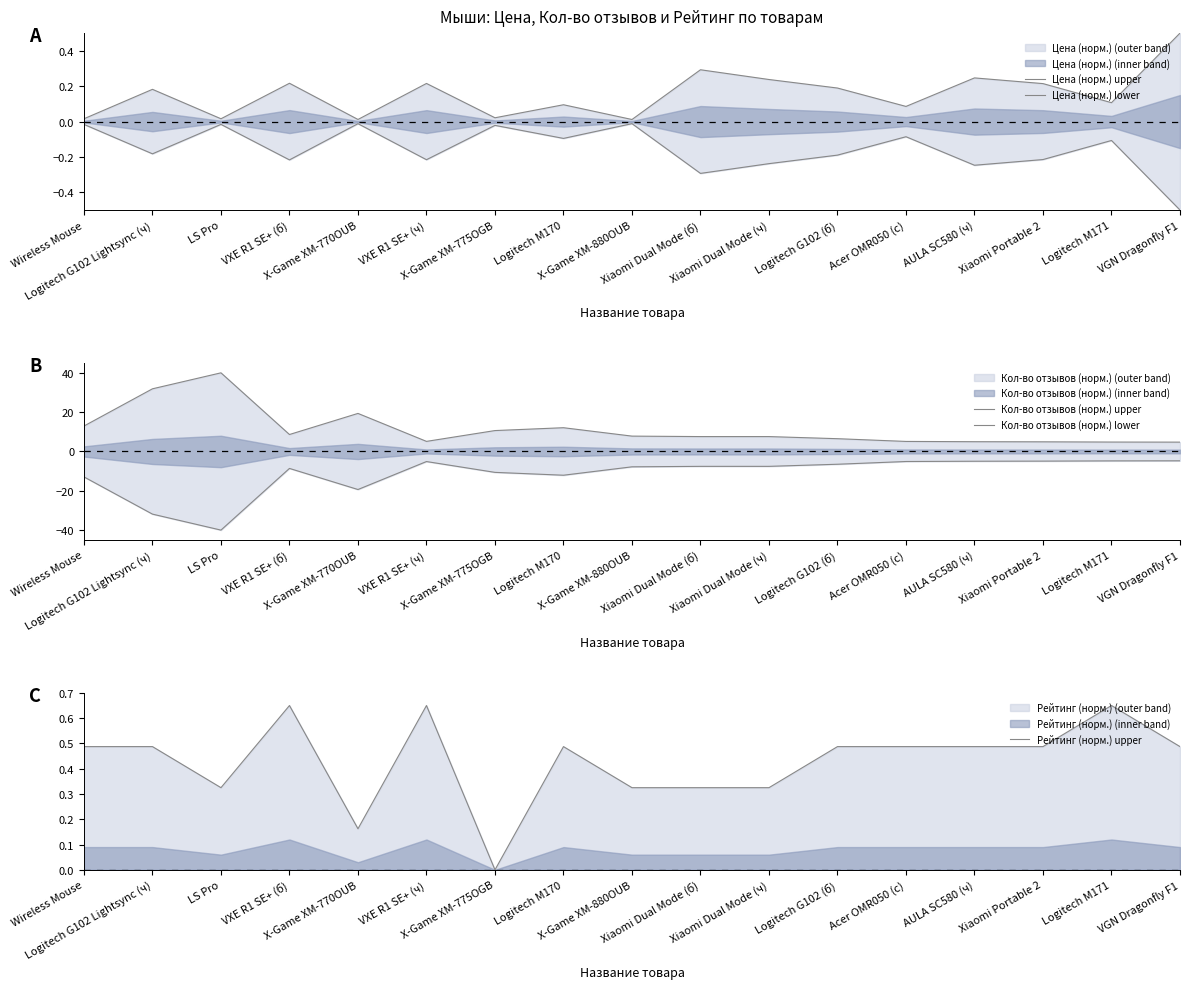

Is it true that Цена (норм.) lower equals -0.1 at VXE R1 SE+ (ч)?

False